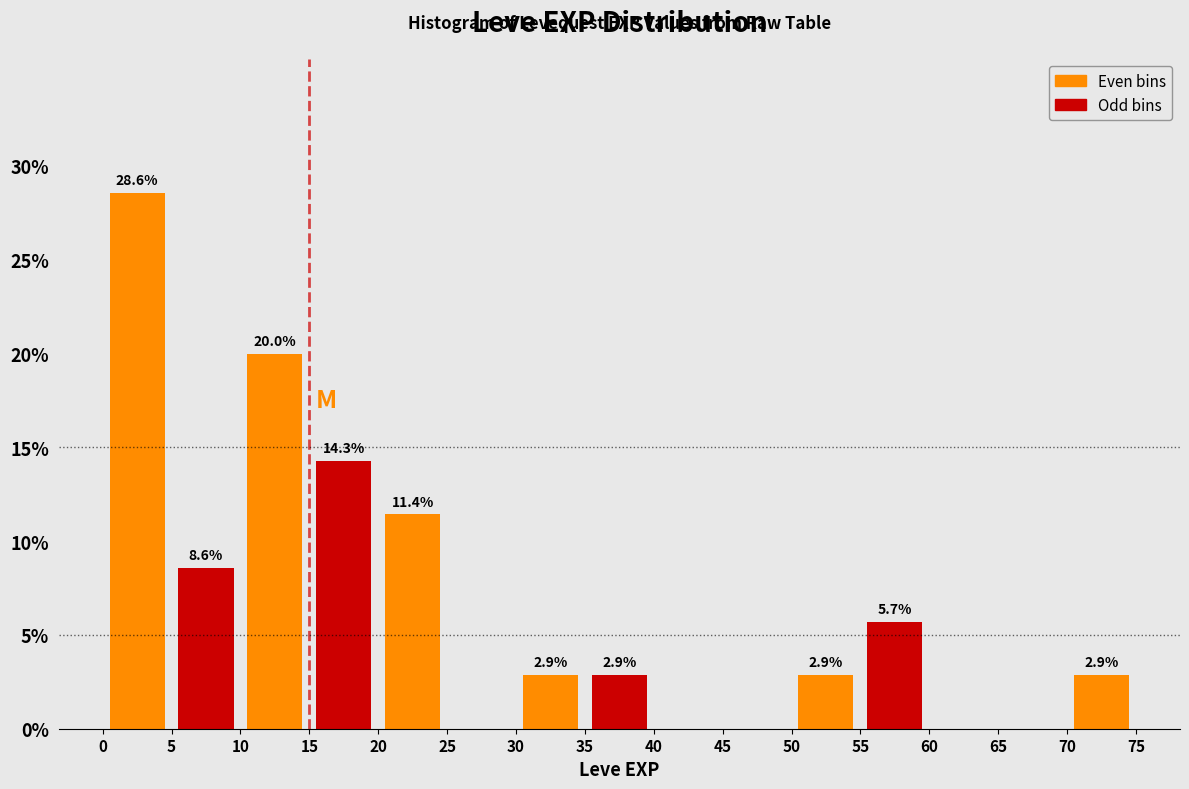

Over which range of the x-axis is the bar tallest?

0 to 5